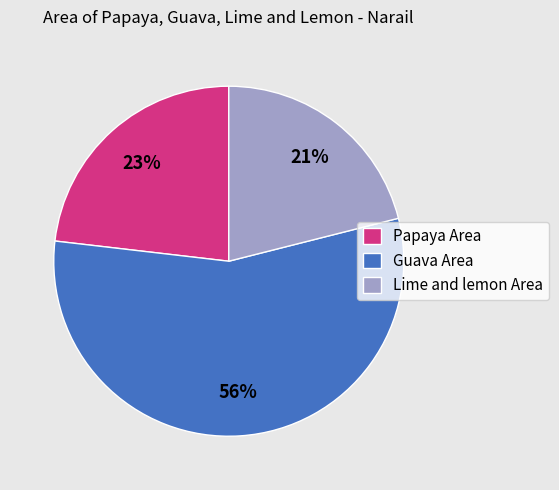

Rank the categories by value from highest to lowest.

Guava Area, Papaya Area, Lime and lemon Area